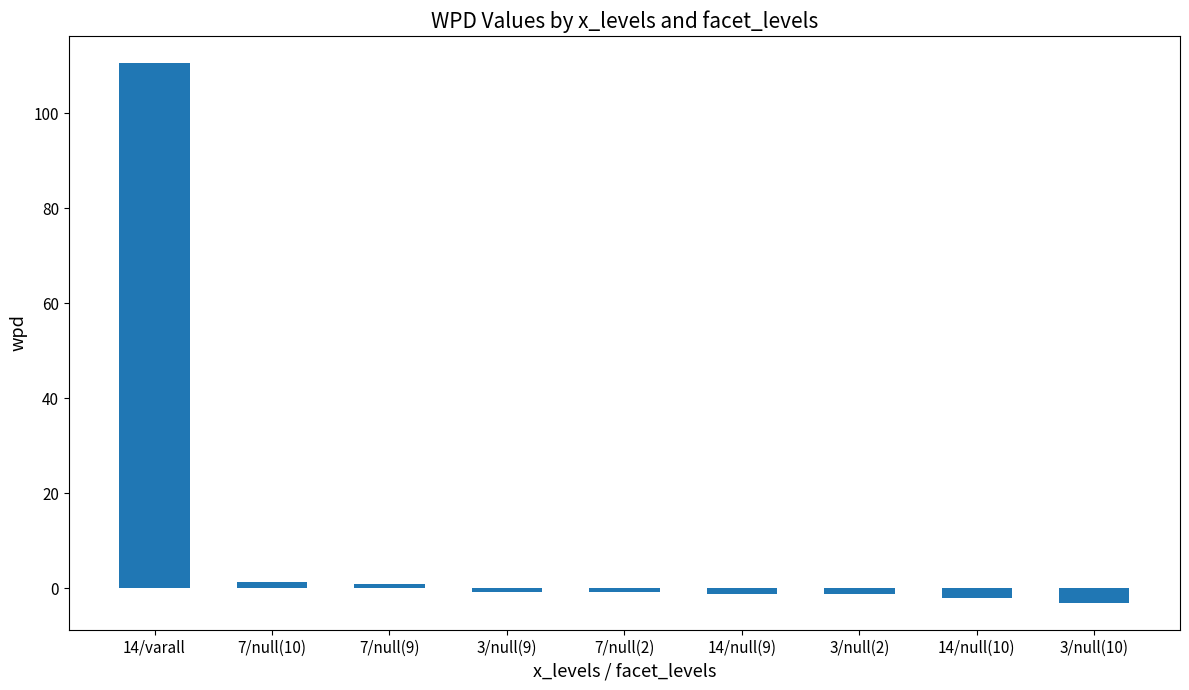

True or false: the data shows -1.1 at 14/null(9).

True